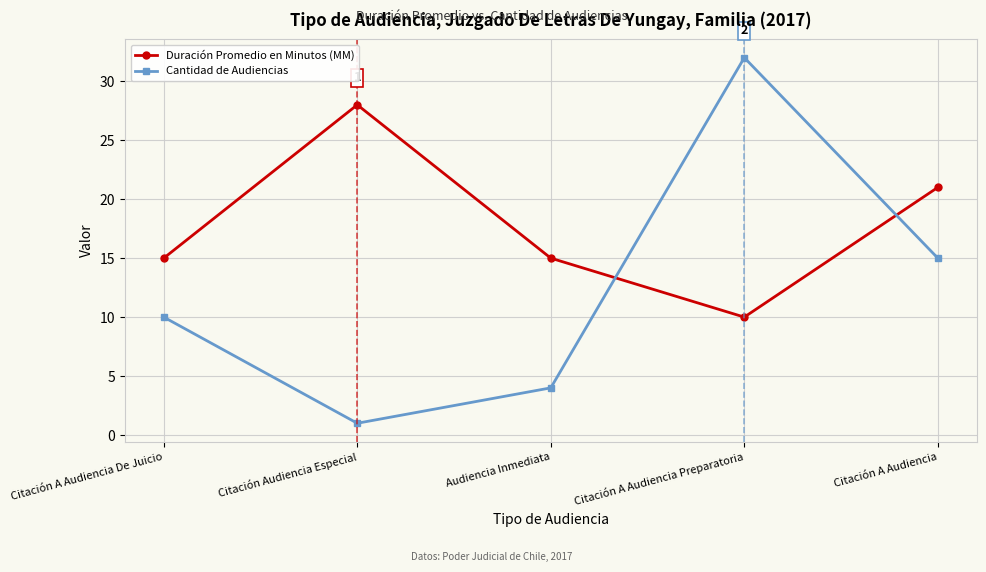

Reading left to right, list all the values displayed in this chart.

Duración Promedio en Minutos (MM): 15	28	15	10	21
Cantidad de Audiencias: 10	1	4	32	15